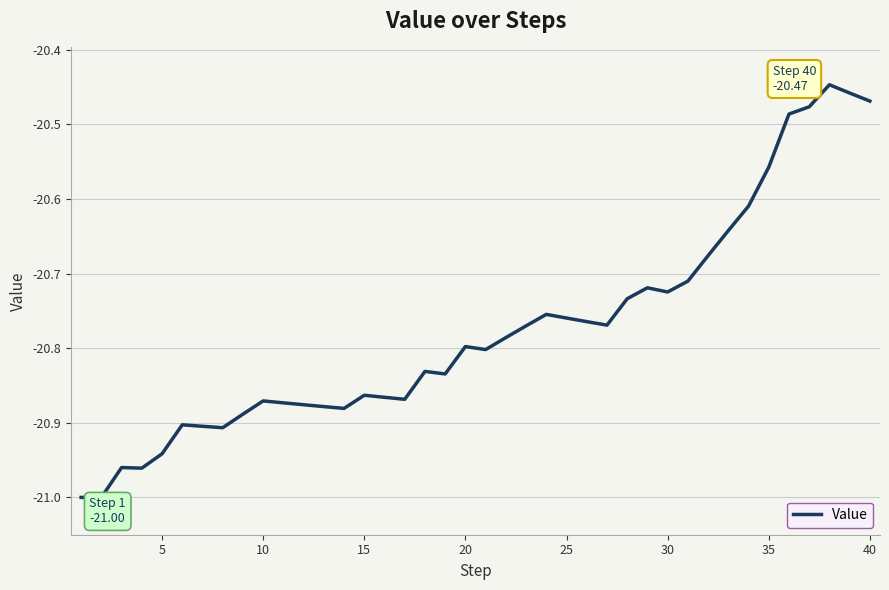

What is the difference between the maximum and minimum values?

0.6